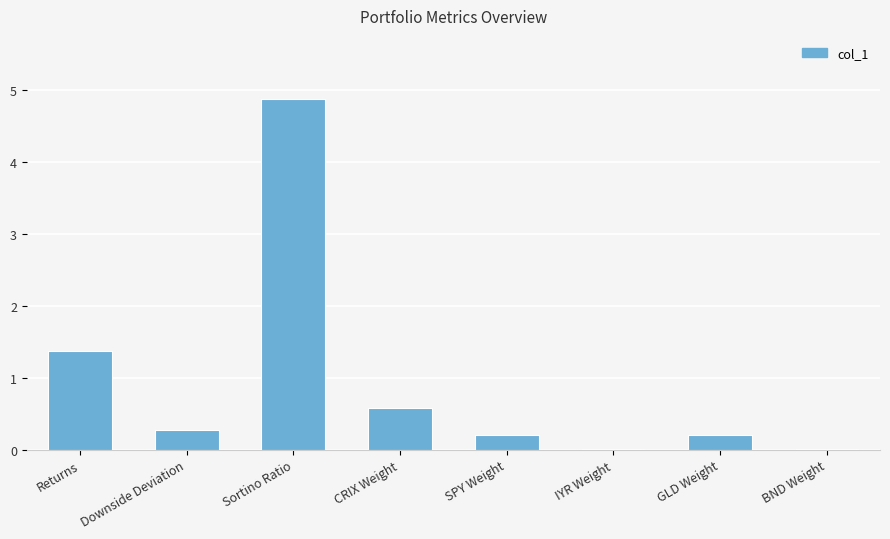

Which label corresponds to the largest value in the chart?

Sortino Ratio